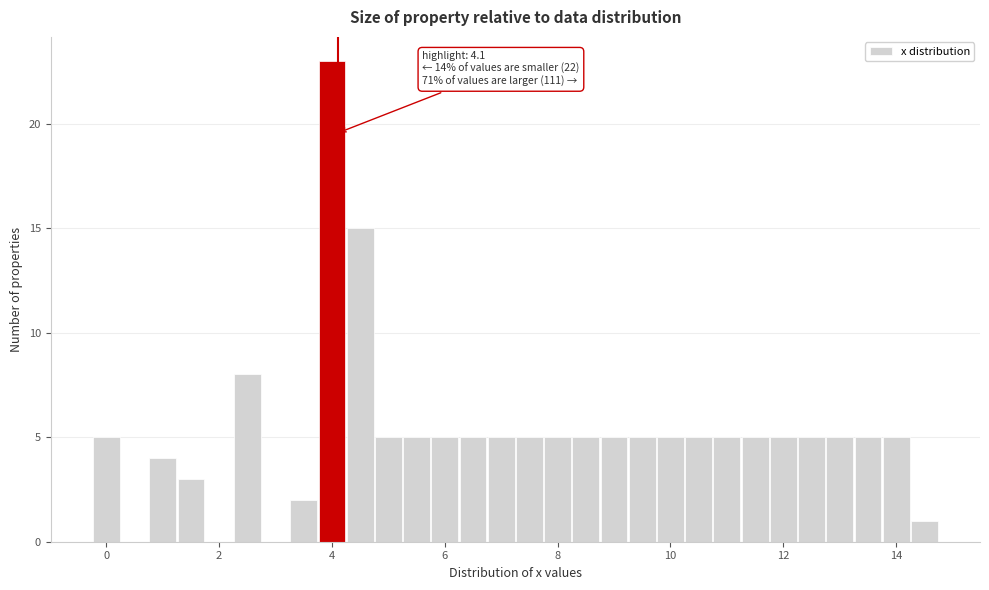

Around what value on the x-axis is the tallest bar? Give the approximate position of its centre, as read against the axis.

4.0